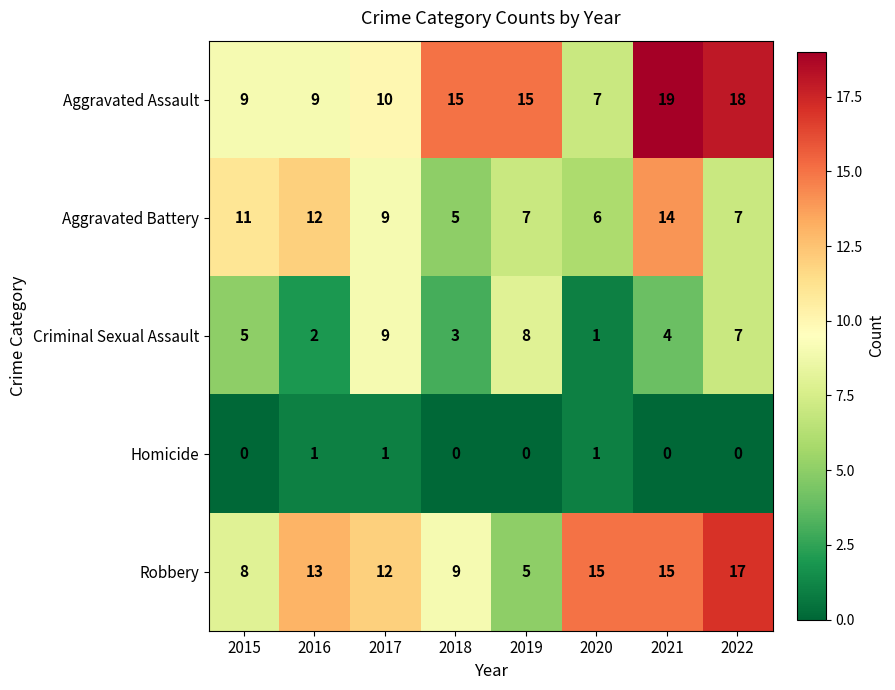

List the series in order of their peak value, lowest first.

Homicide, Criminal Sexual Assault, Aggravated Battery, Robbery, Aggravated Assault